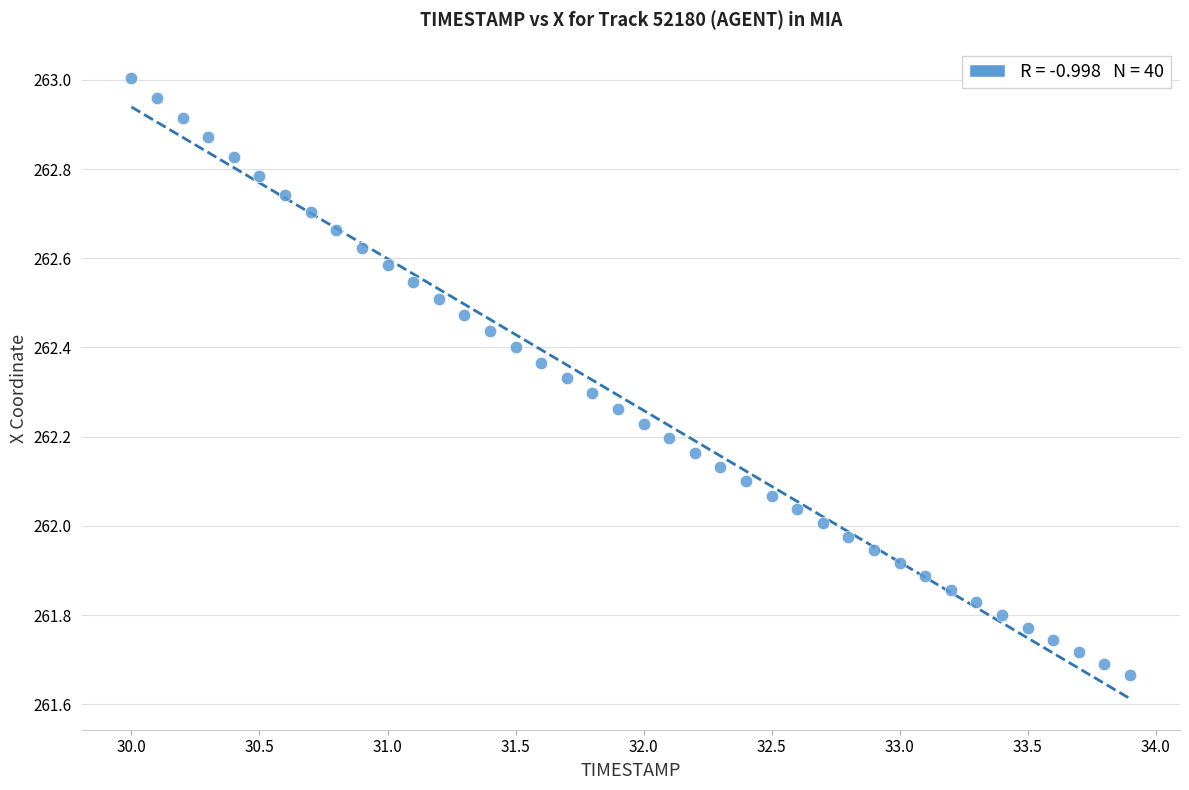

What is the range of Y values (max minus min)?

1.3